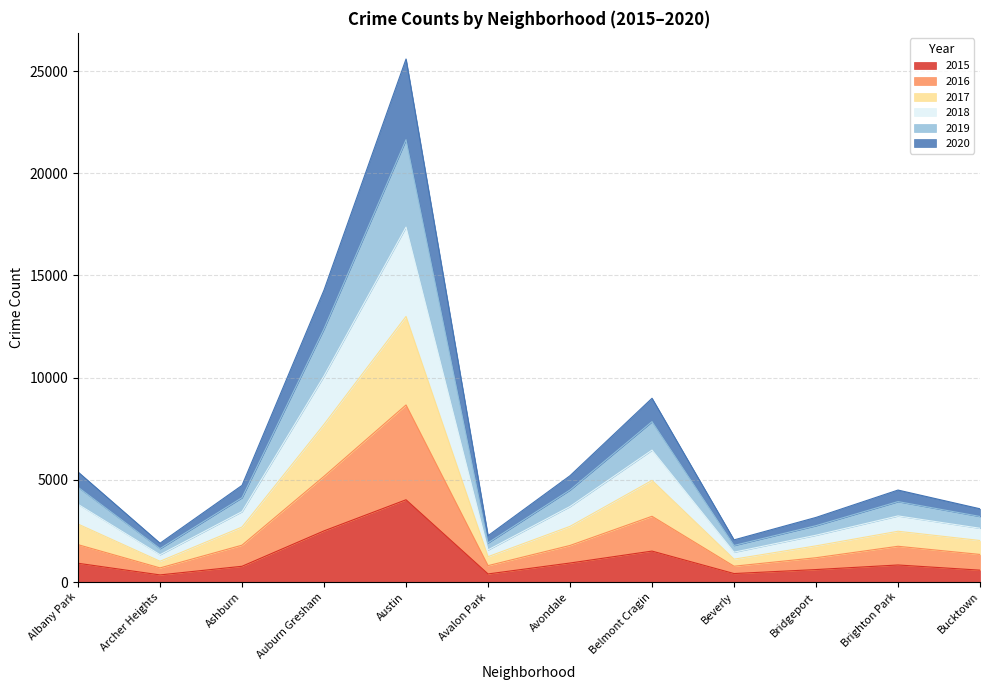

What is the total value across all series at Avondale?

5202